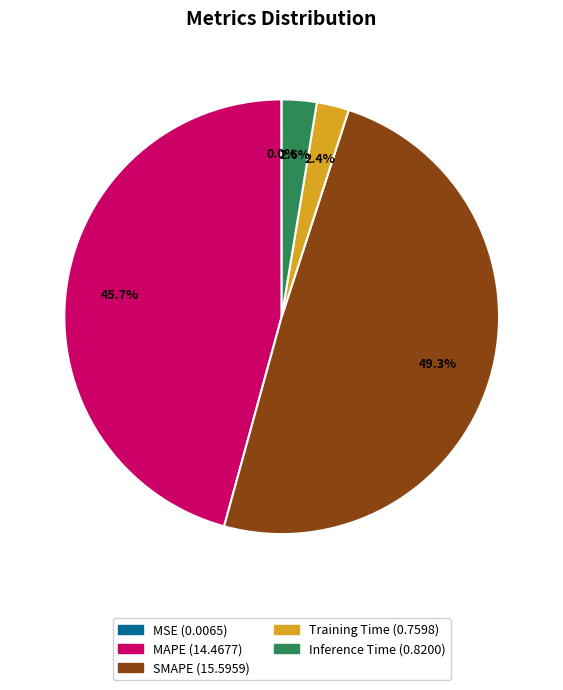

Which category has the biggest portion of the pie?

SMAPE